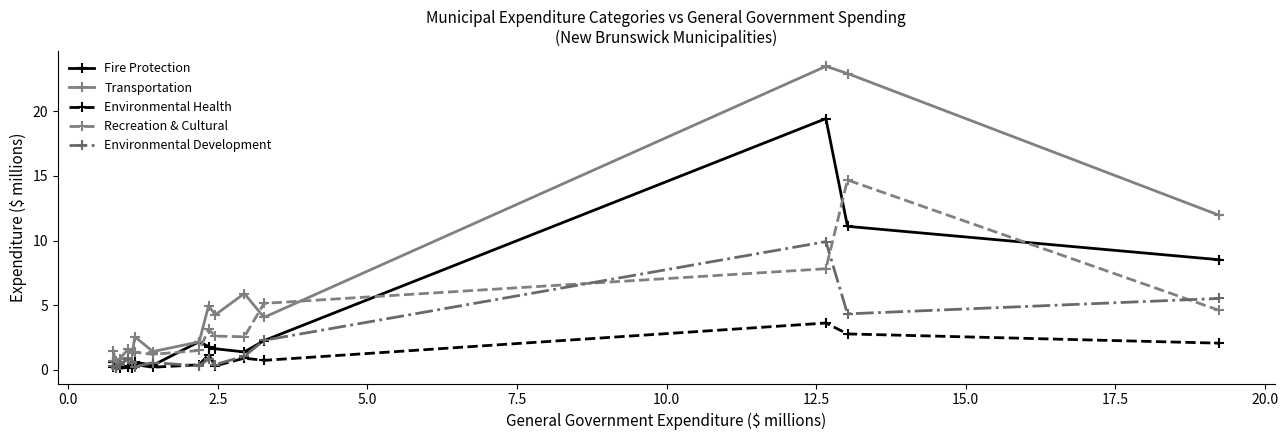

Does the chart have visible grid lines?

No